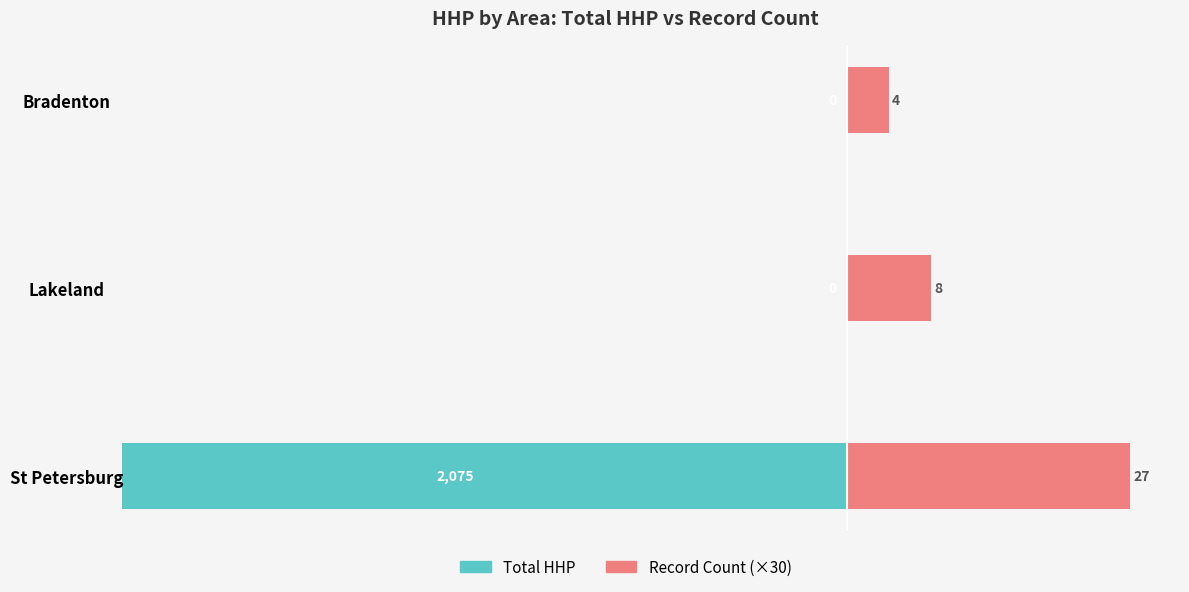

The Record Count (×30) series shows 810 at St Petersburg. True or false?

True